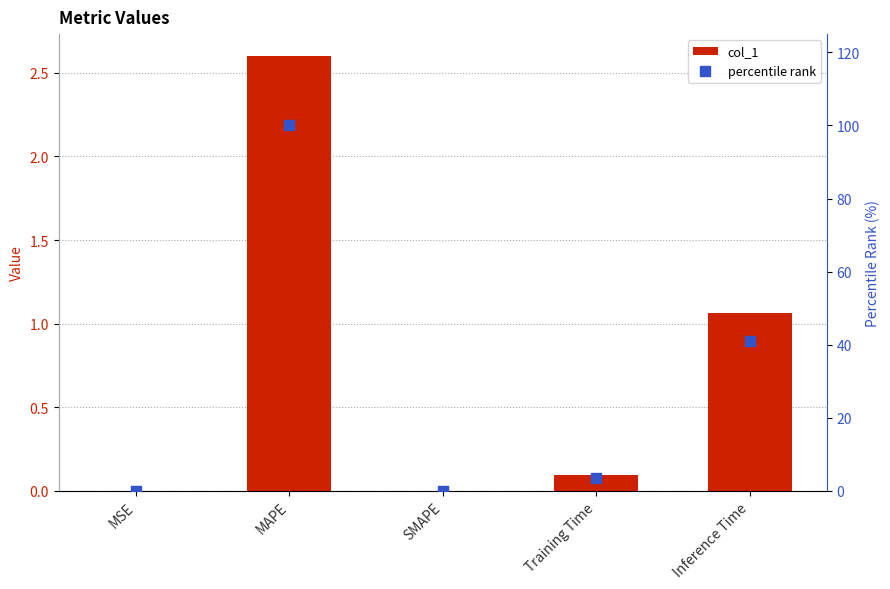

What are all the series names shown in the legend?

col_1, percentile rank